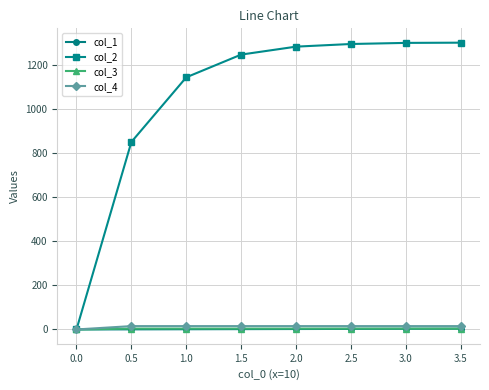

Which series has the largest total across all categories?

col_2